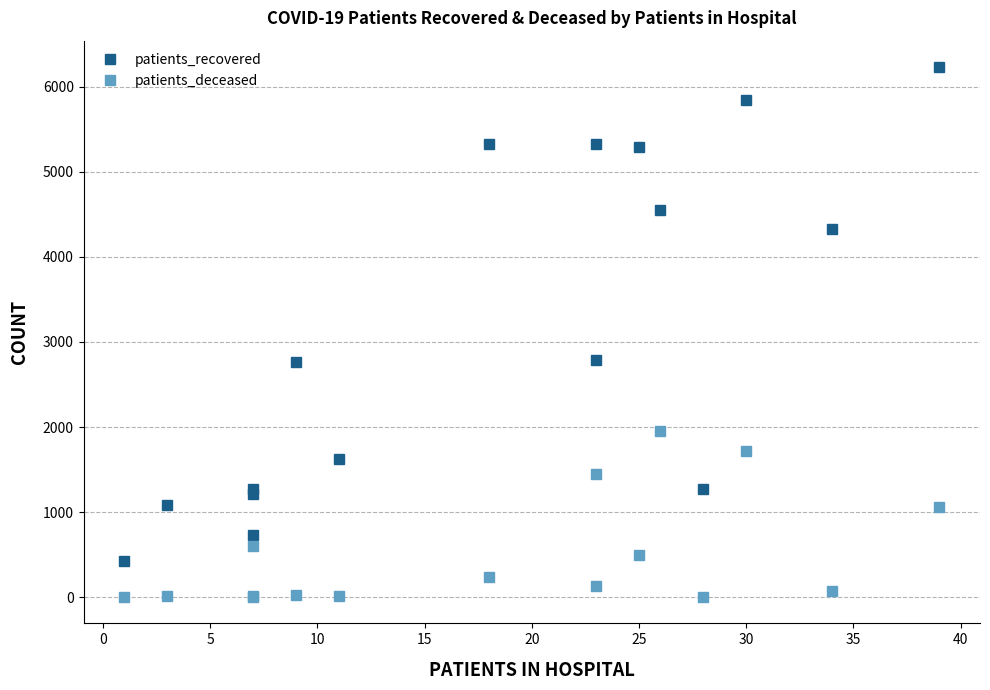

How many data points does each series have?

16